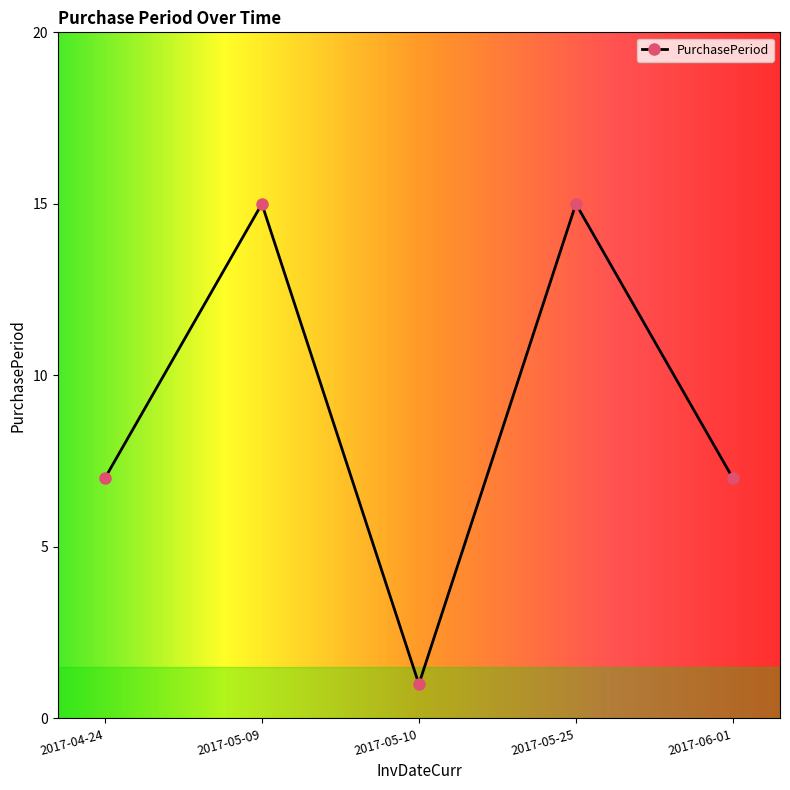

What is the ratio of the value at 2017-04-24 to the value at 2017-05-09?

0.5